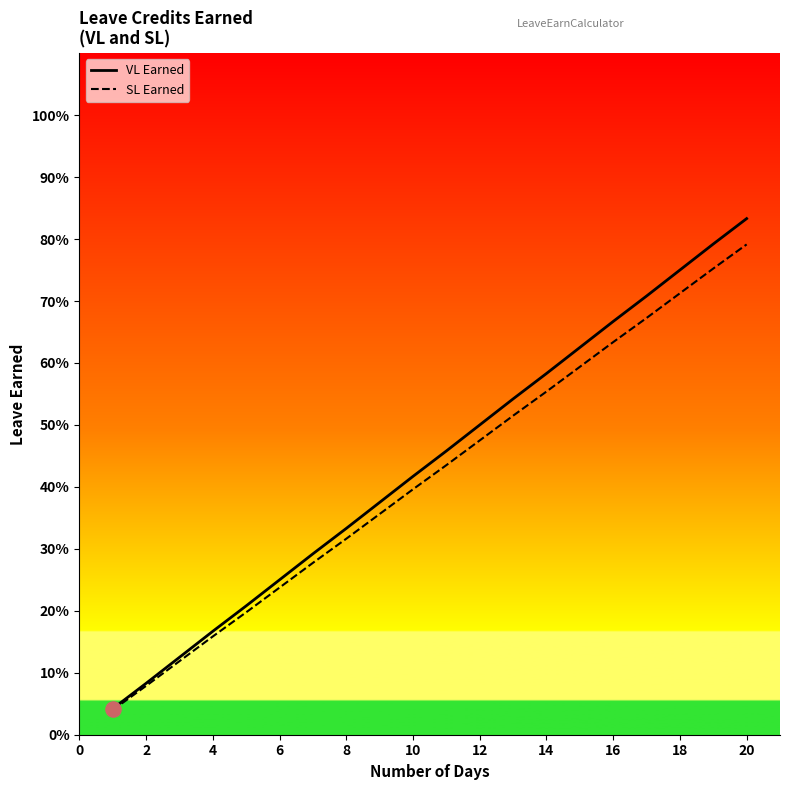

Is the value of VL Earned at 12 greater than the value of SL Earned at 12?

Yes